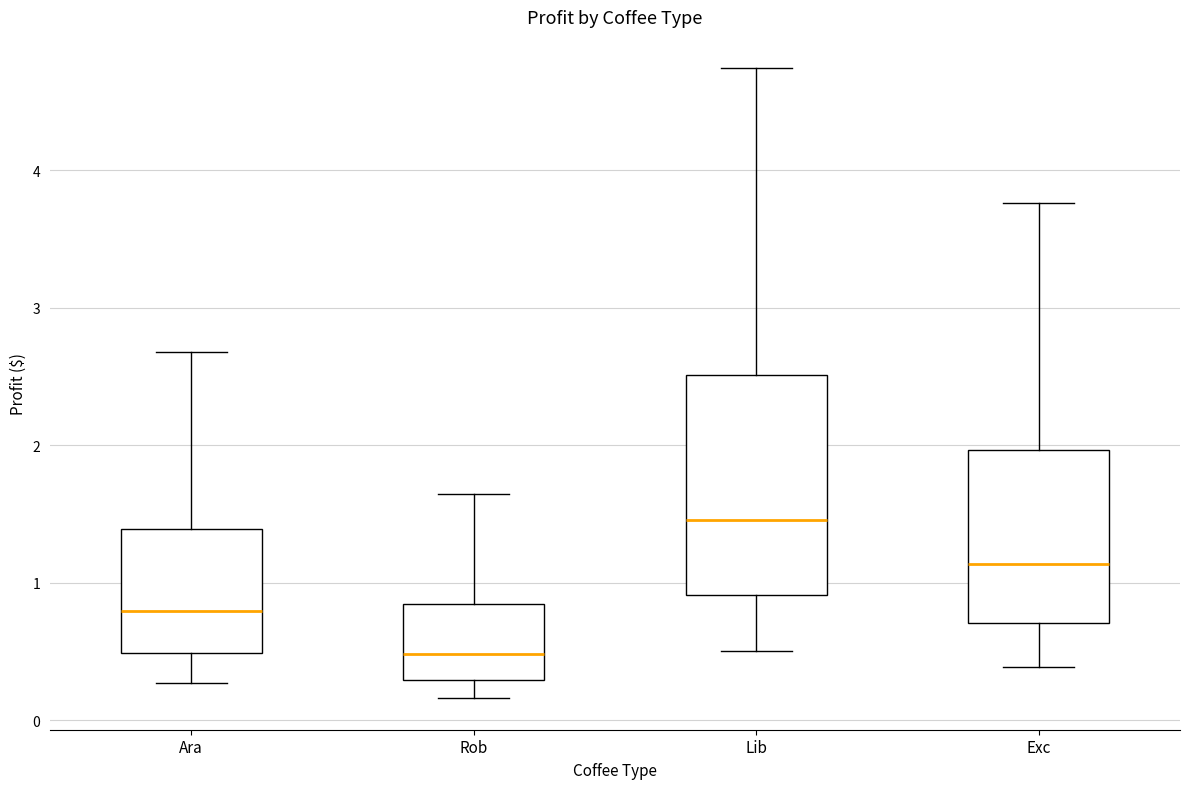

Where does the lower whisker of the box for Rob end on the y-axis? The values are not printed on the chart, so give them approximately, as read against the axis.

0.2